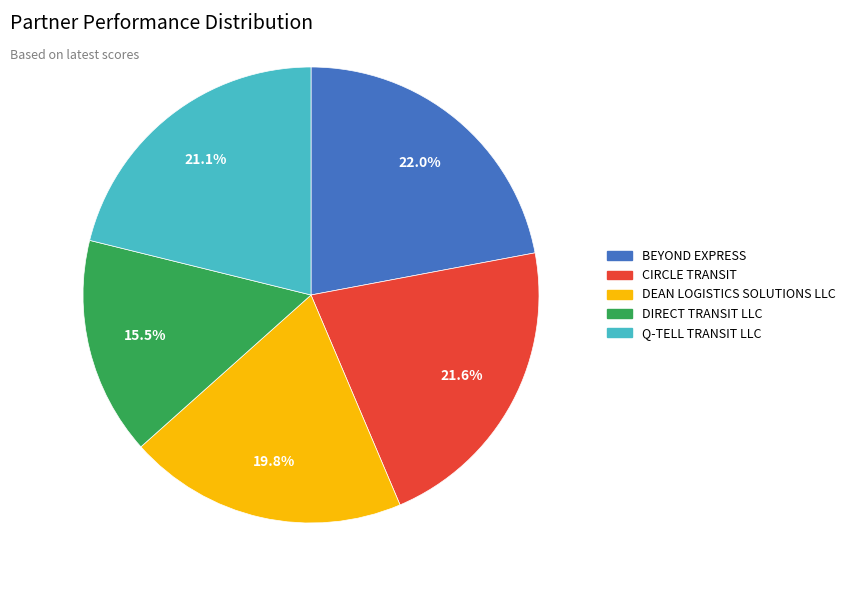

Which slice is the smallest?

DIRECT TRANSIT LLC